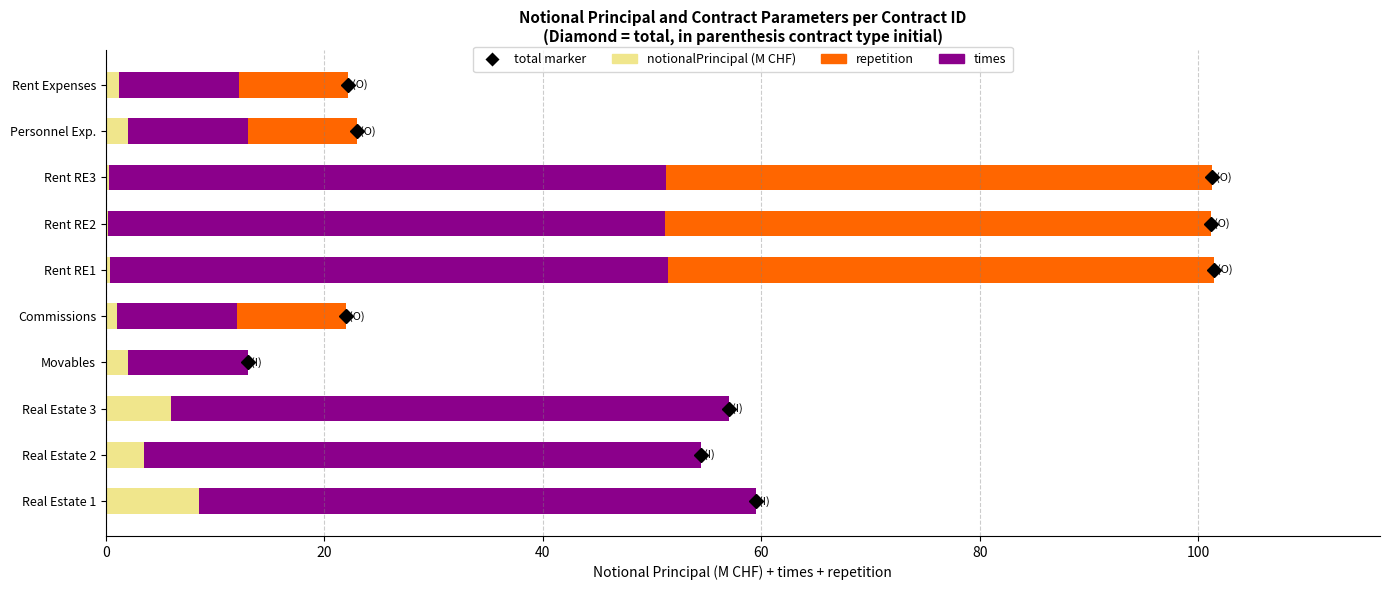

The value of notionalPrincipal (M CHF) at Real Estate 1 is 8.5. True or false?

True